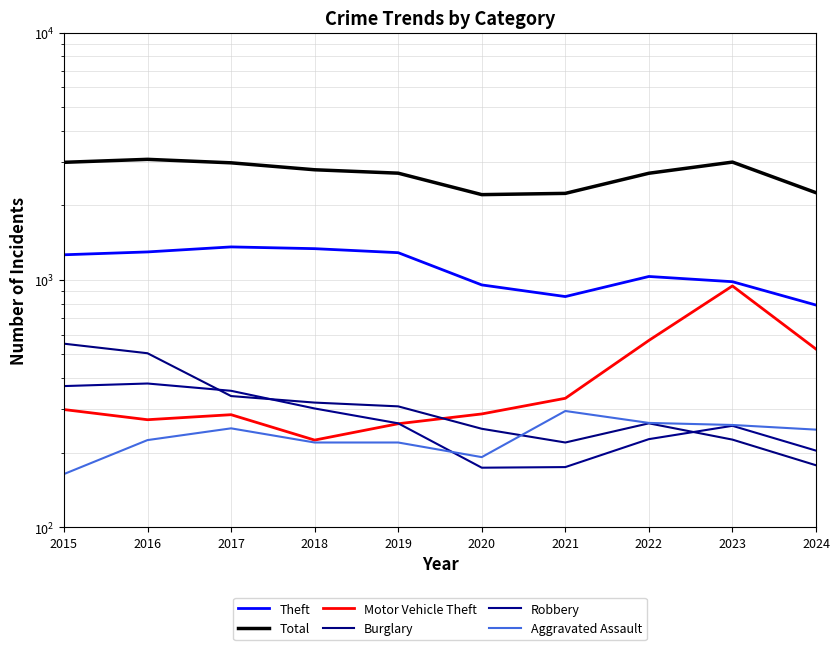

Reading left to right, list all the values displayed in this chart.

Theft: 1263	1297	1359	1337	1288	954	856	1032	983	791
Total: 2987	3071	2973	2787	2700	2211	2237	2698	2993	2251
Motor Vehicle Theft: 299	272	285	225	262	287	332	569	945	525
Burglary: 552	505	339	319	308	250	220	263	226	178
Robbery: 372	381	356	302	263	174	175	227	257	204
Aggravated Assault: 164	225	251	220	220	192	295	264	259	248